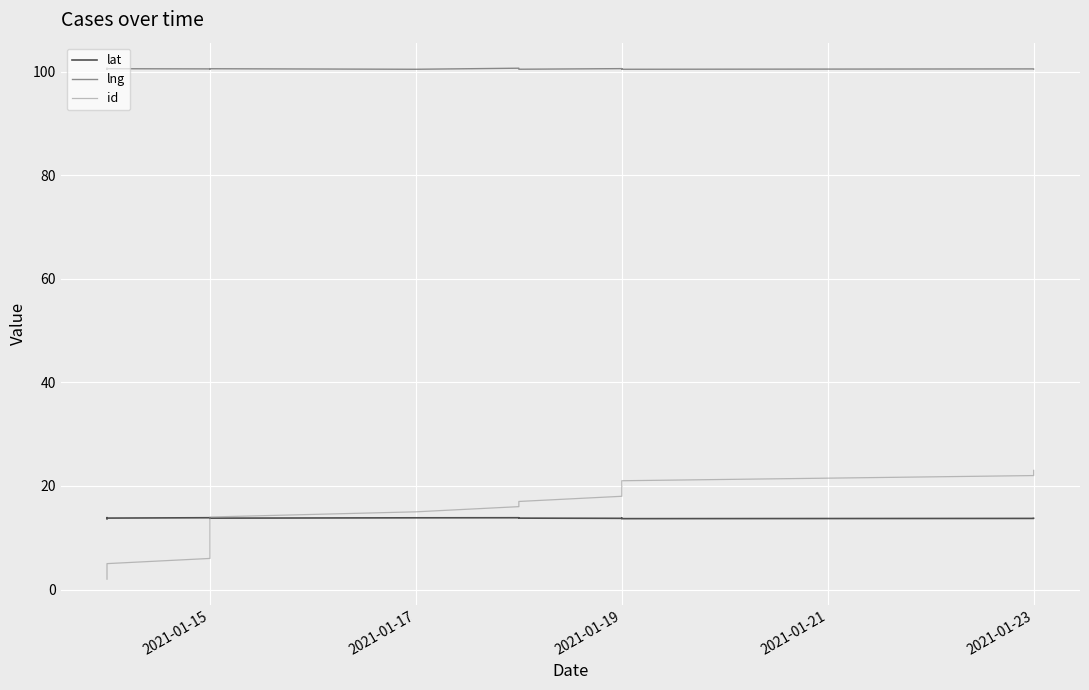

The value of lng at 2021-01-19 is 100.6. True or false?

True